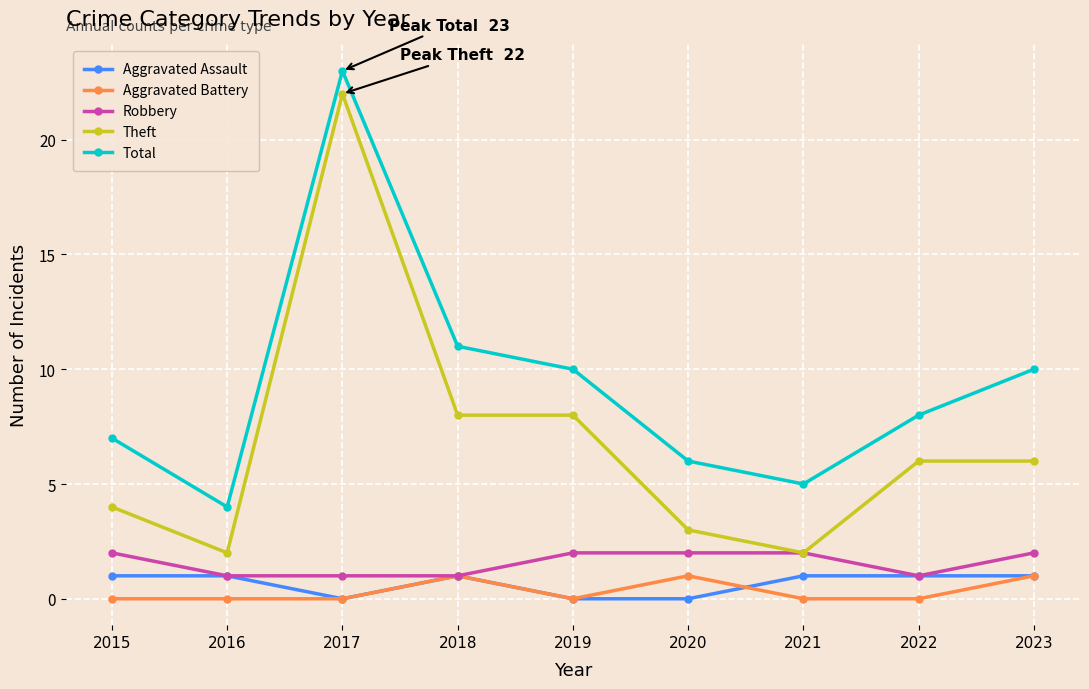

What is the approximate value of Robbery at 2020?

2